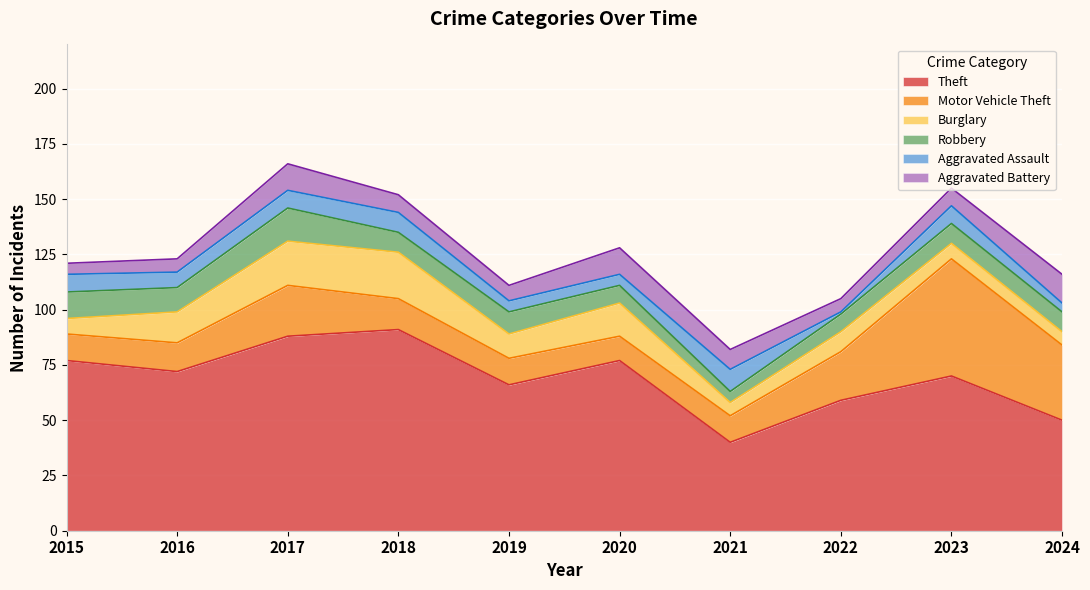

In Burglary, how many points are lower than both neighbors (excluding endpoints)?

2